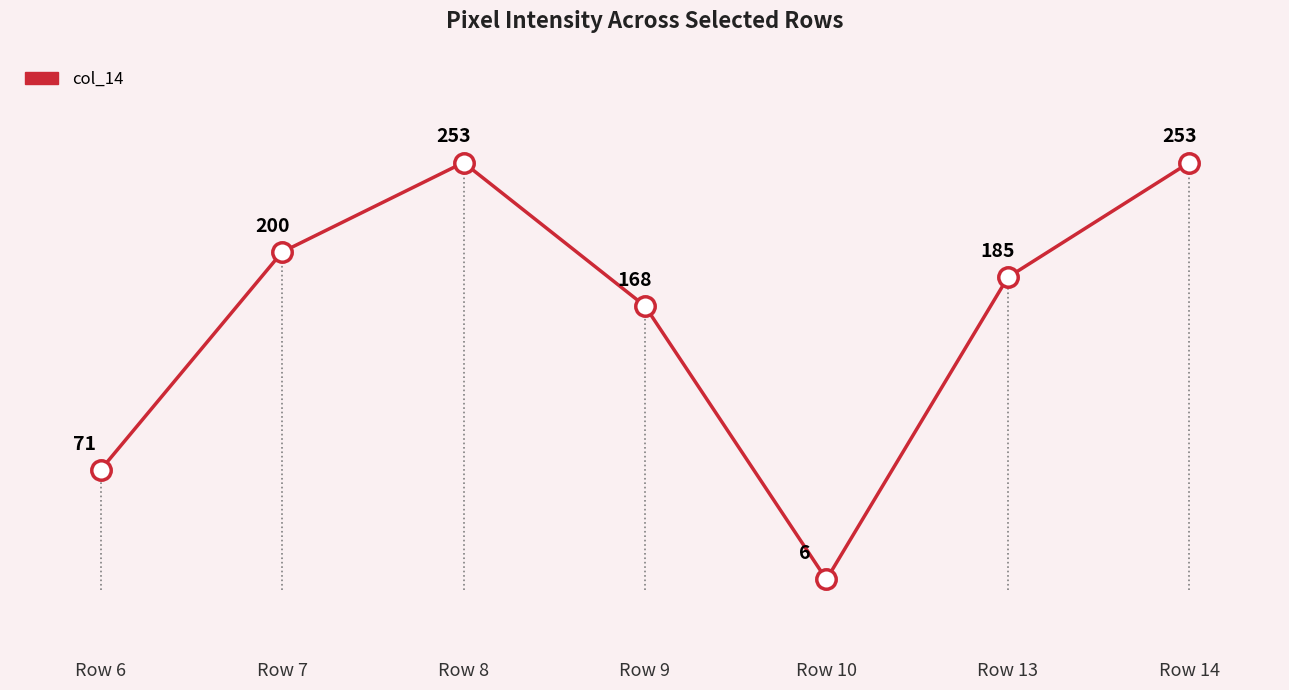

Reading right to left, what are all the values shown in this chart?

253	185	6	168	253	200	71